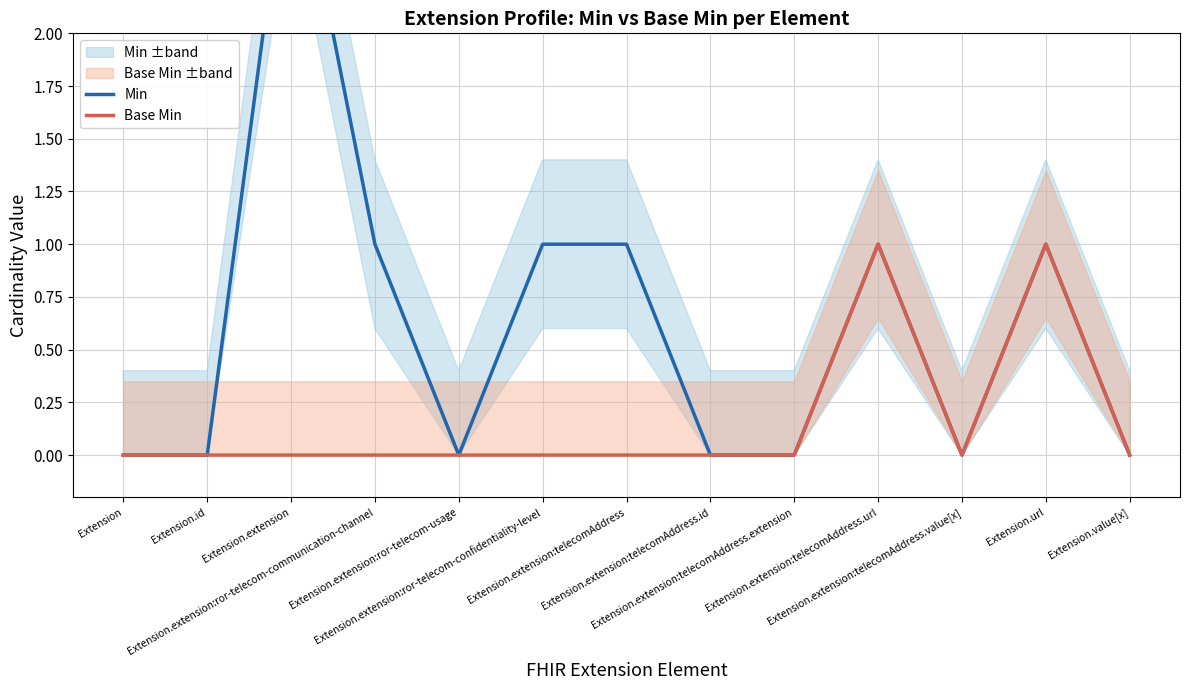

Rank the series at Extension.extension:telecomAddress.url from highest to lowest value.

Min, Base Min